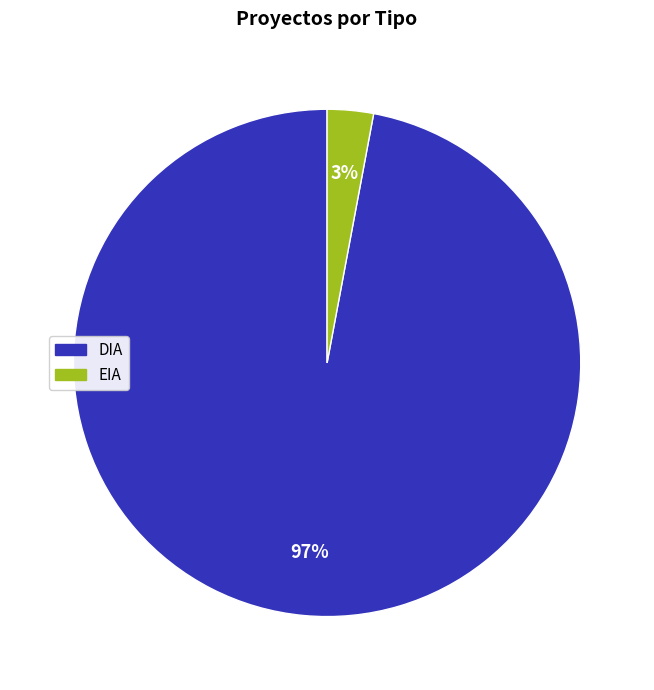

The EIA slice represents 16% of the pie. True or false?

False